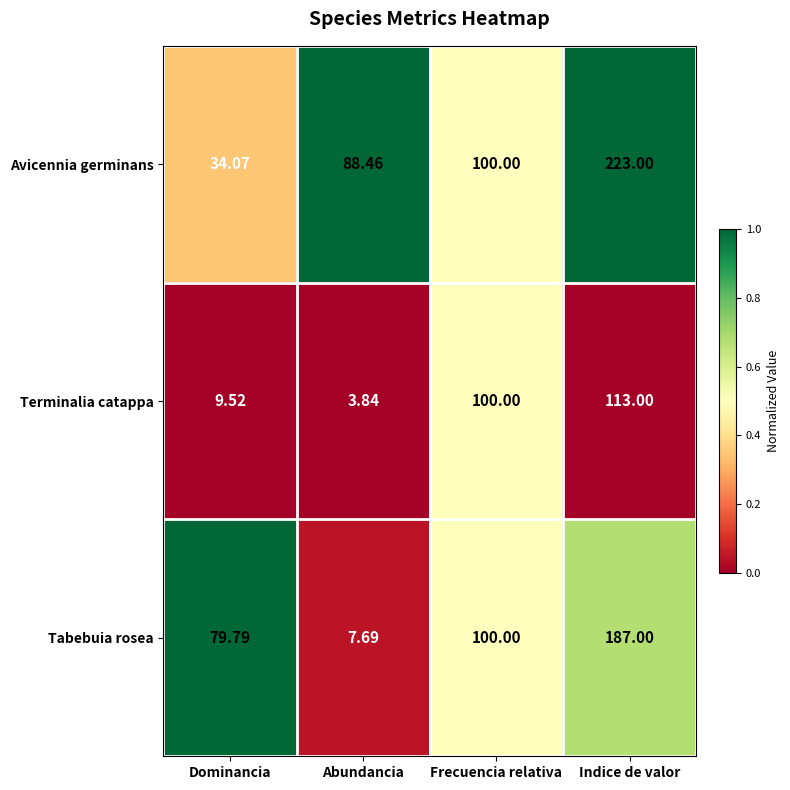

Where is Terminalia catappa nearest to the value 58?

Frecuencia relativa